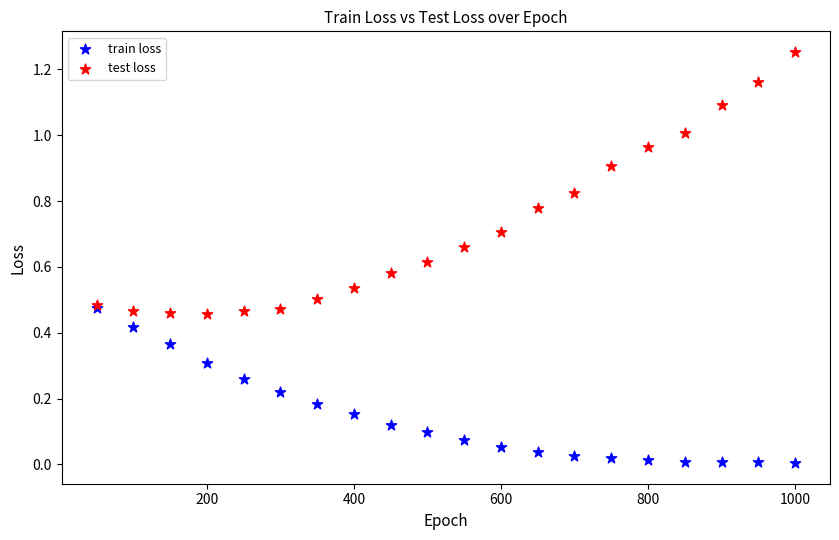

Which series reaches the maximum Y coordinate?

test loss